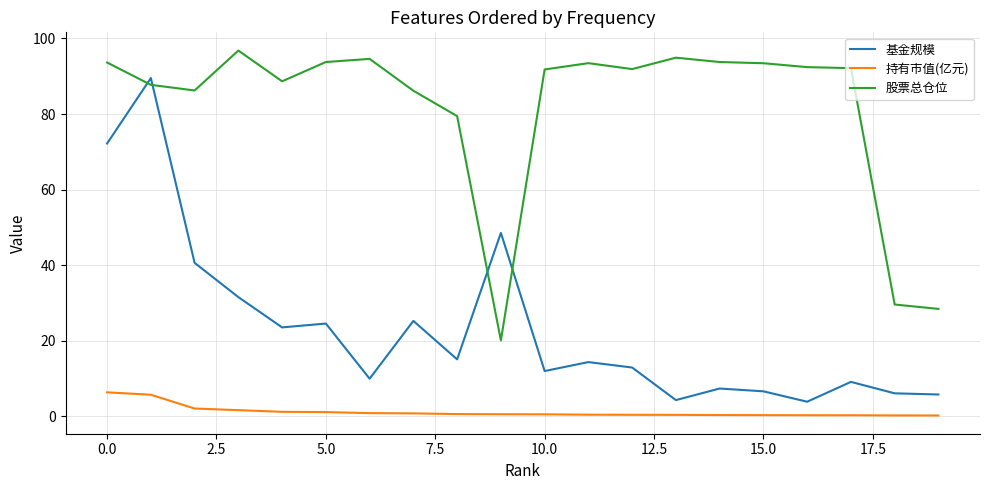

Which series has the widest spread of values?

基金规模